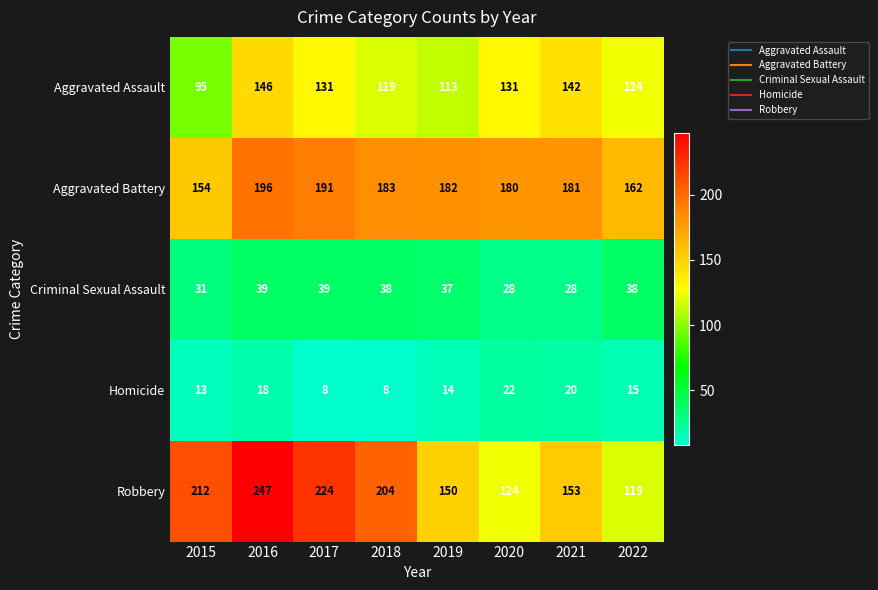

What is the difference between the Robbery values at 2015 and 2019?

62